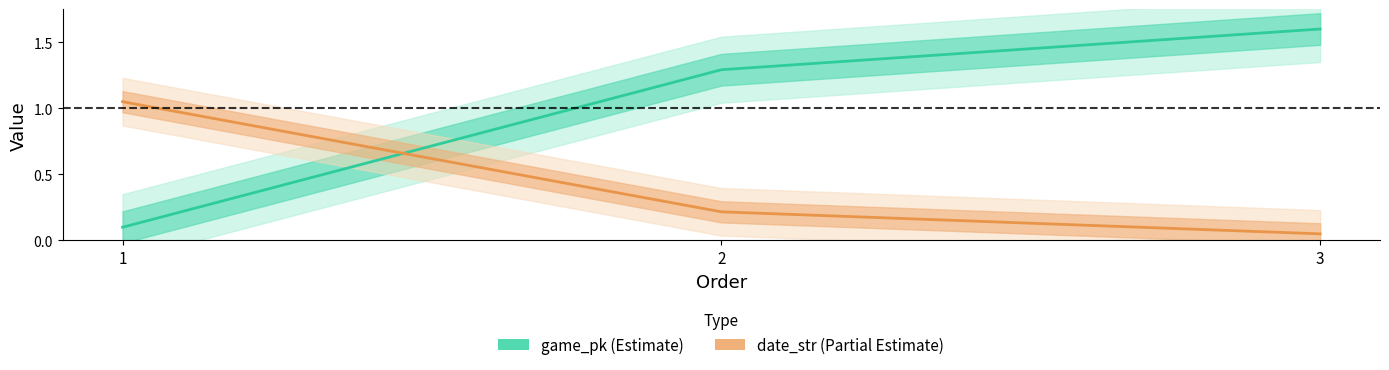

Reading left to right, transcribe all the data shown in this chart.

game_pk: 0.1	1.3	1.6
date_str: 1.0	0.2	0.1